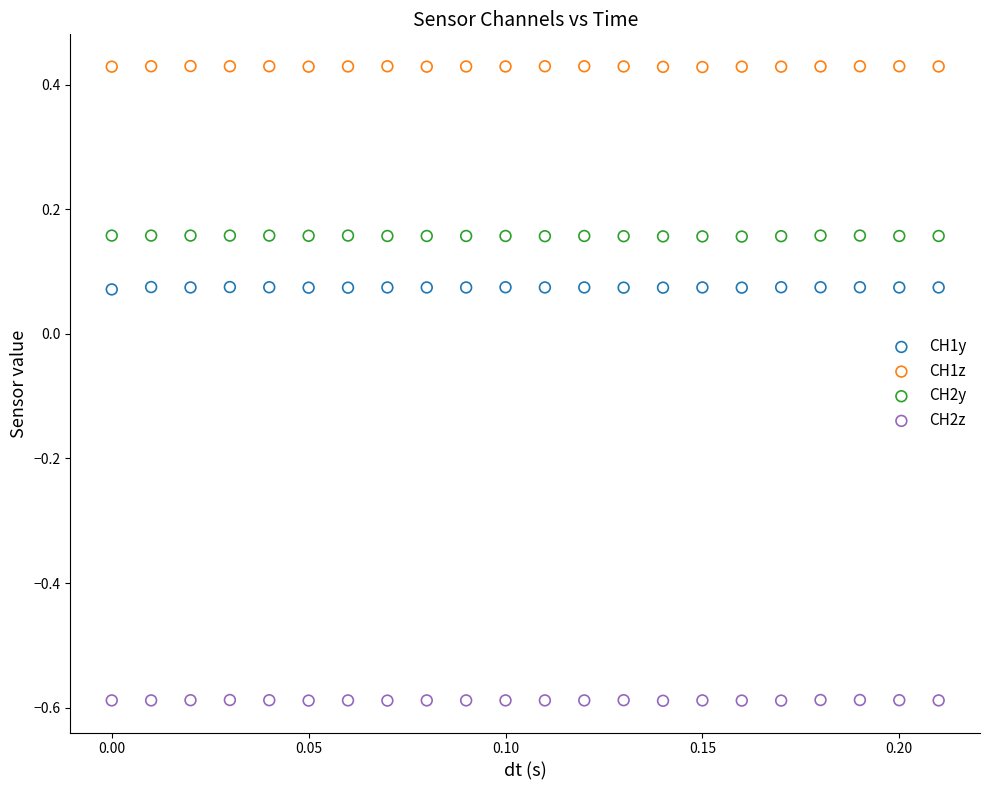

Across all data points, what is the range of Y values (max minus min)?

1.0